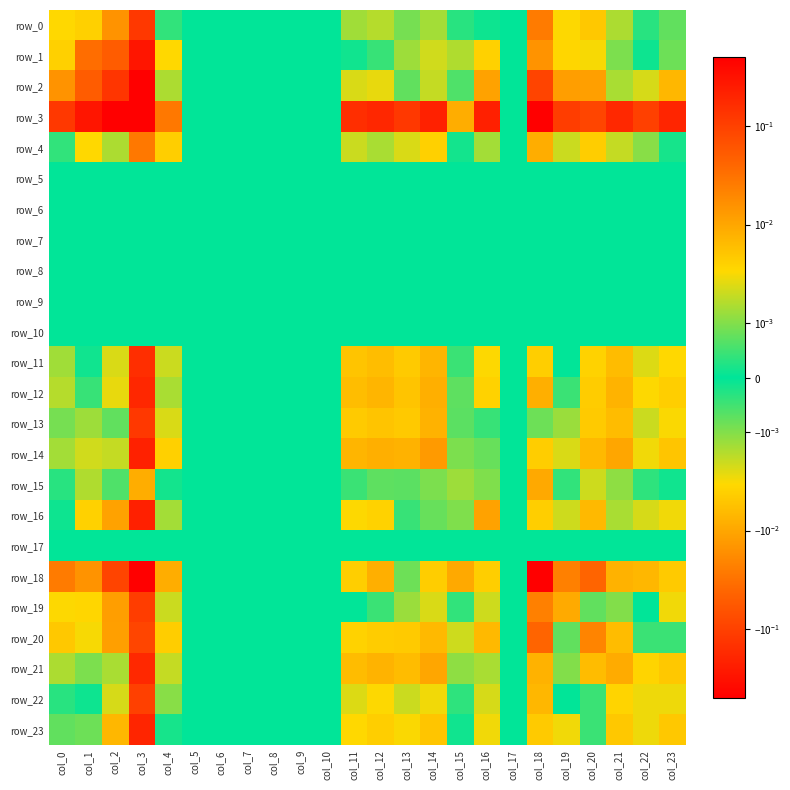

Where is row_23 nearest to the value 0?

col_5